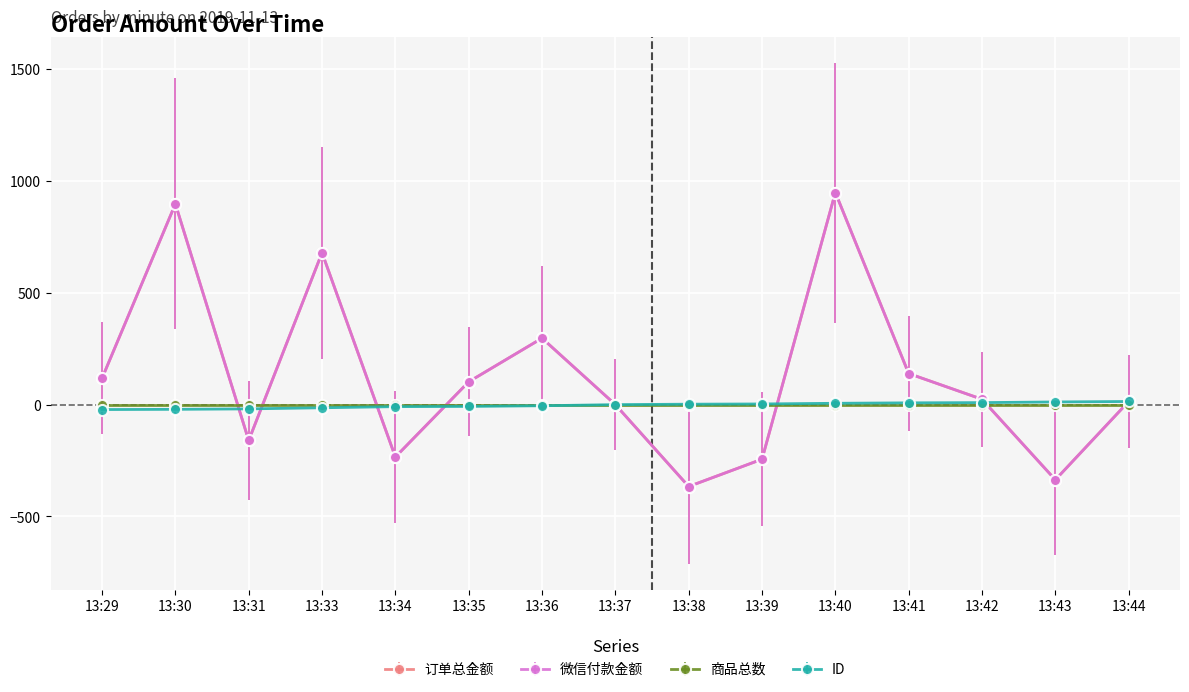

What is the smallest value displayed?

-366